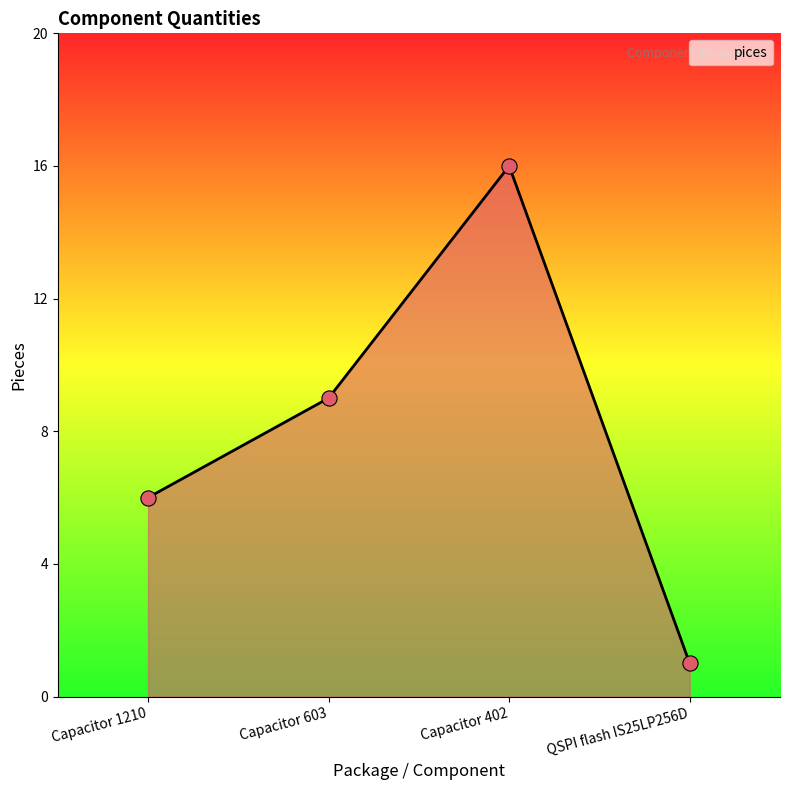

What is the change in value from Capacitor 1210 to QSPI flash IS25LP256D?

-5